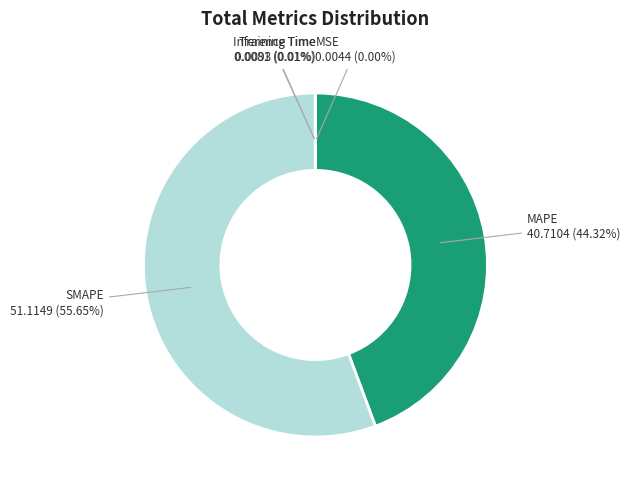

To the nearest percent, what is the difference between the largest and smallest slice percentages?

56%